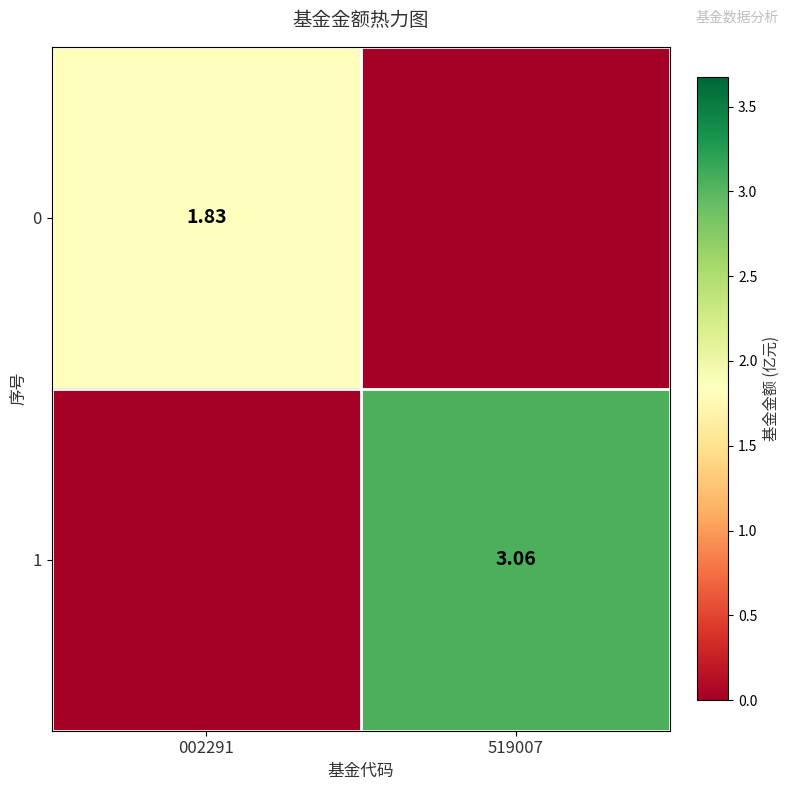

Rank the categories by 0 value from lowest to highest.

519007, 002291